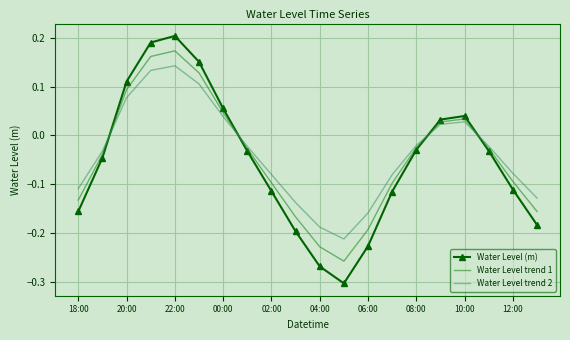

Rank the series by their maximum value, from highest to lowest.

Water Level (m), Water Level trend 1, Water Level trend 2